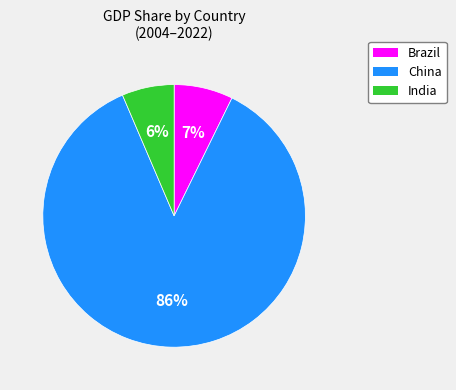

Is there a majority slice in this chart?

Yes